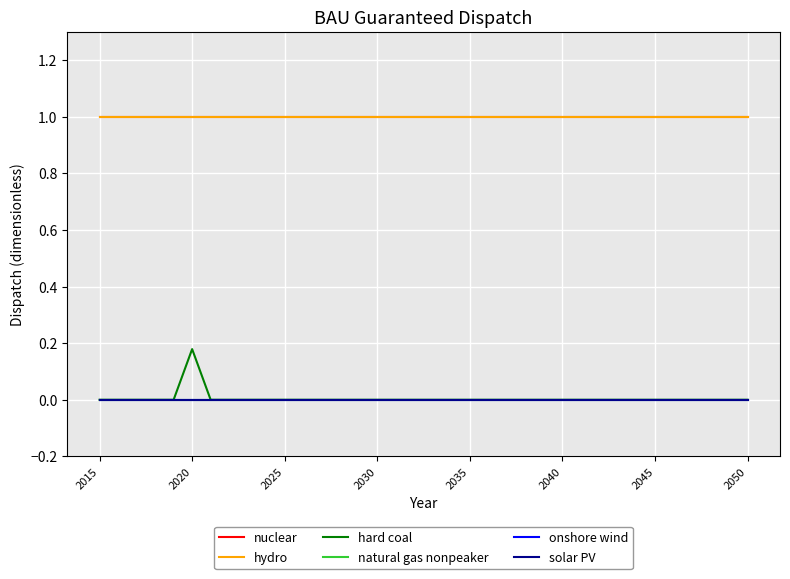

Does the chart display data point markers on the line(s)?

No